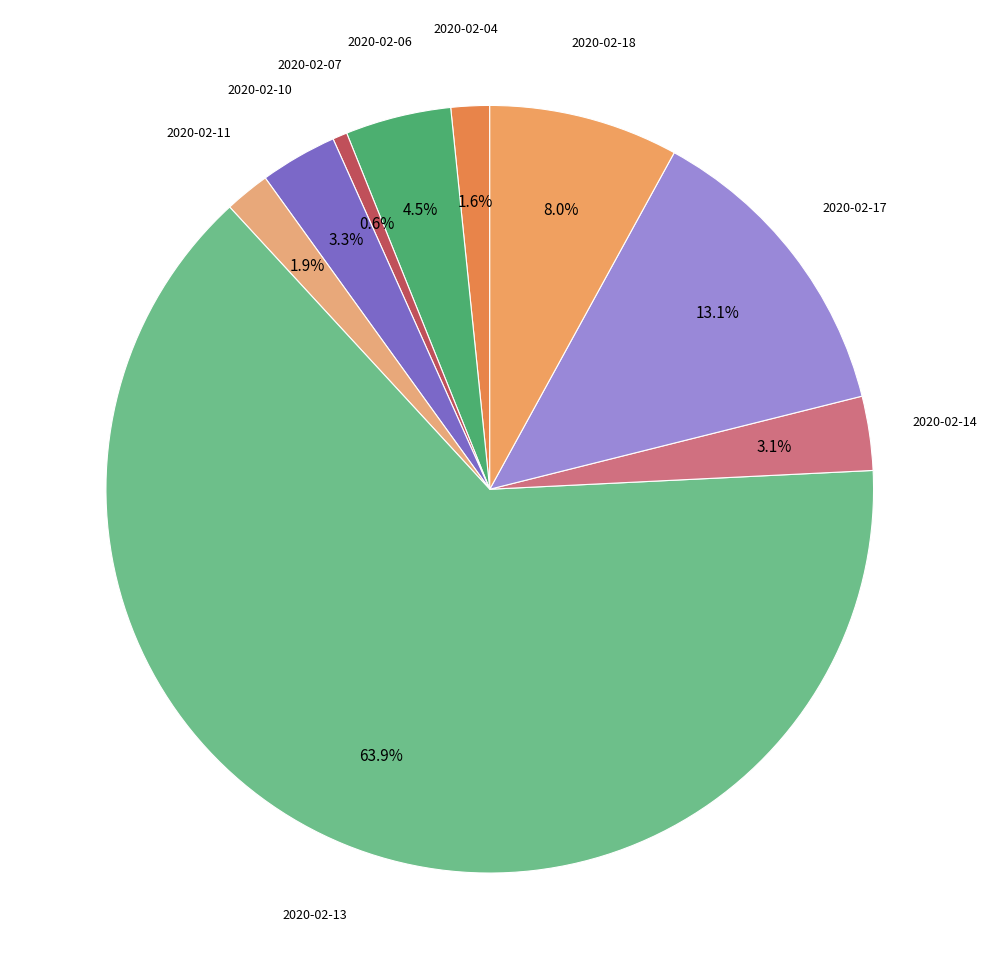

How many slices are in this pie chart?

9